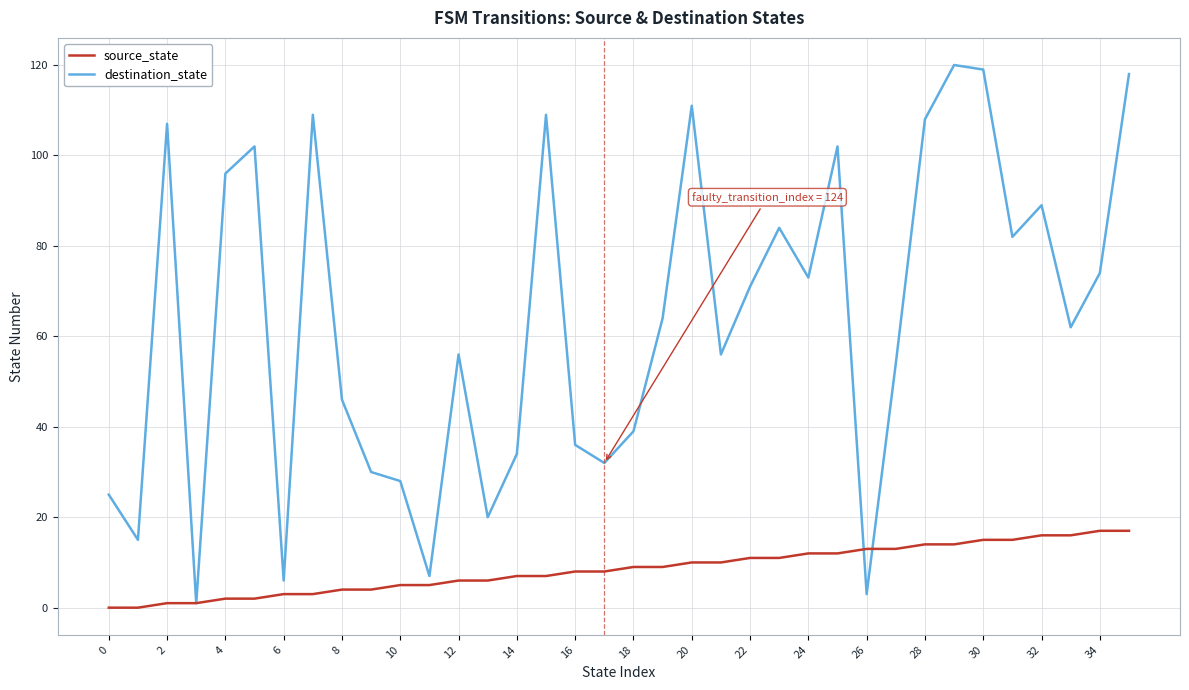

Which series has the largest total across all categories?

destination_state